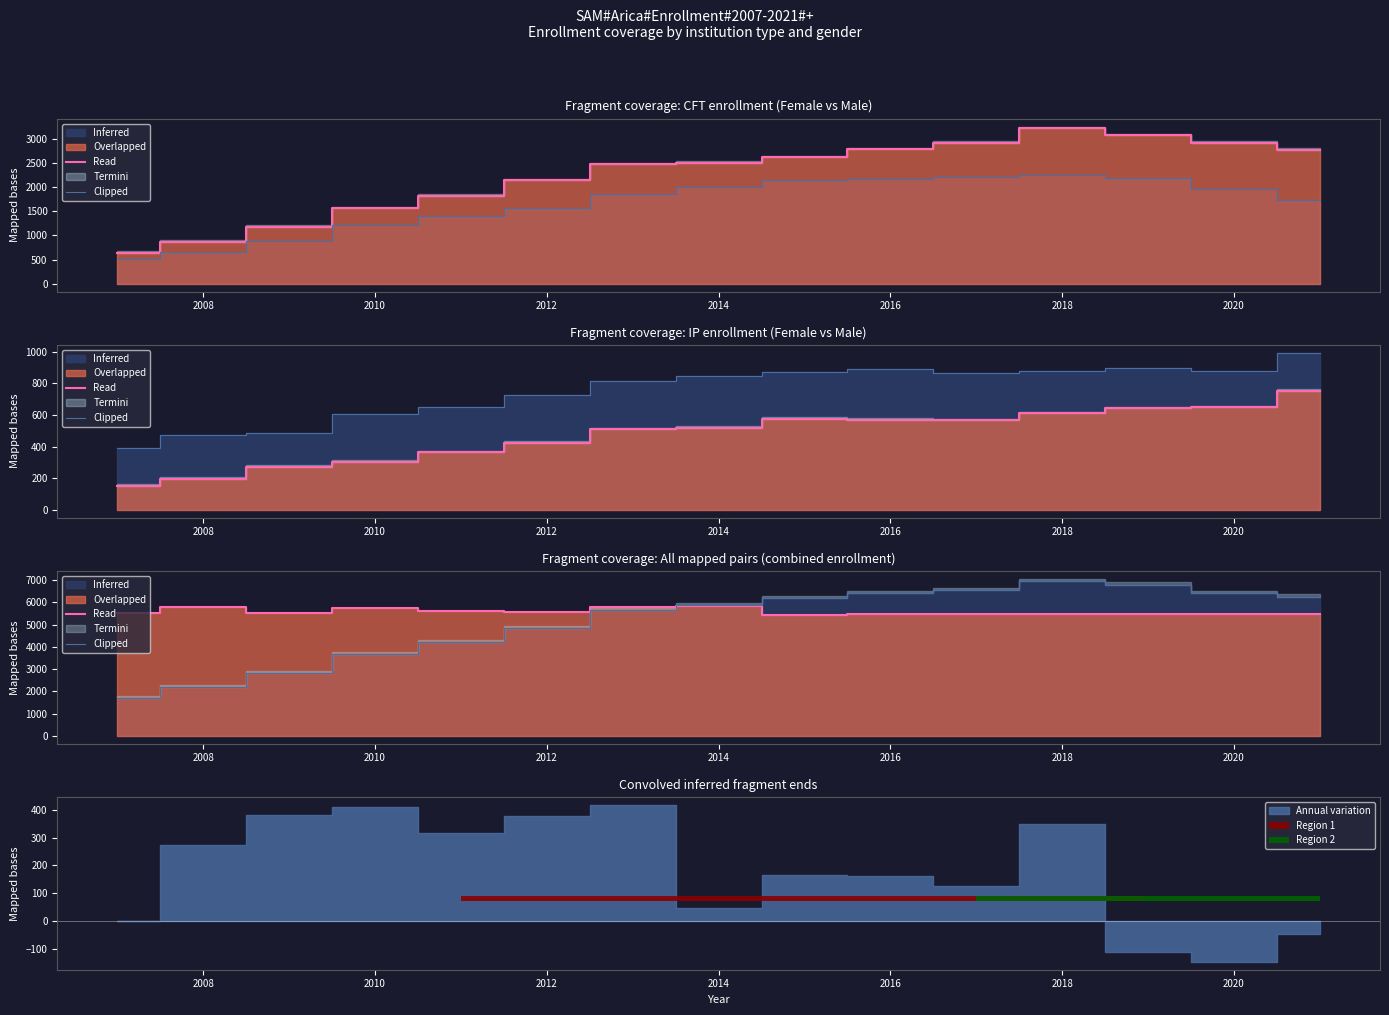

What is the approximate value of Read at 2018?

5638